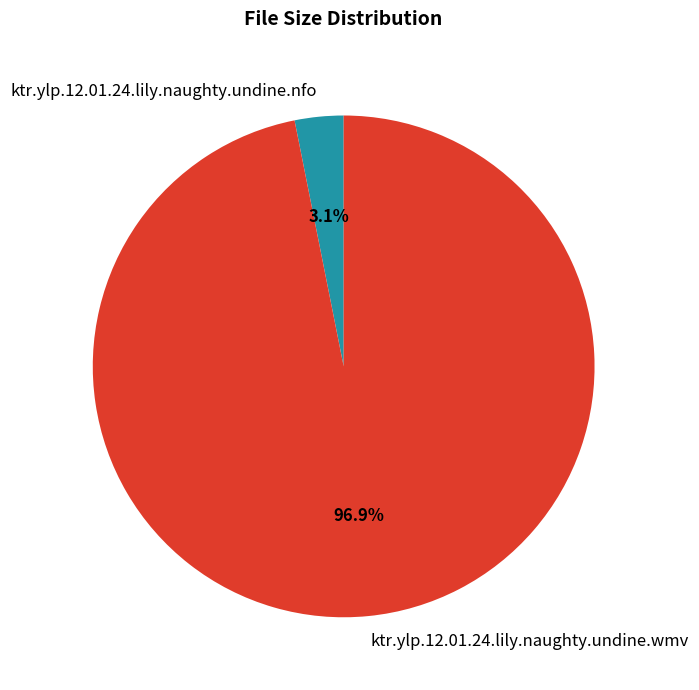

Between ktr.ylp.12.01.24.lily.naughty.undine.nfo and ktr.ylp.12.01.24.lily.naughty.undine.wmv, which is larger?

ktr.ylp.12.01.24.lily.naughty.undine.wmv